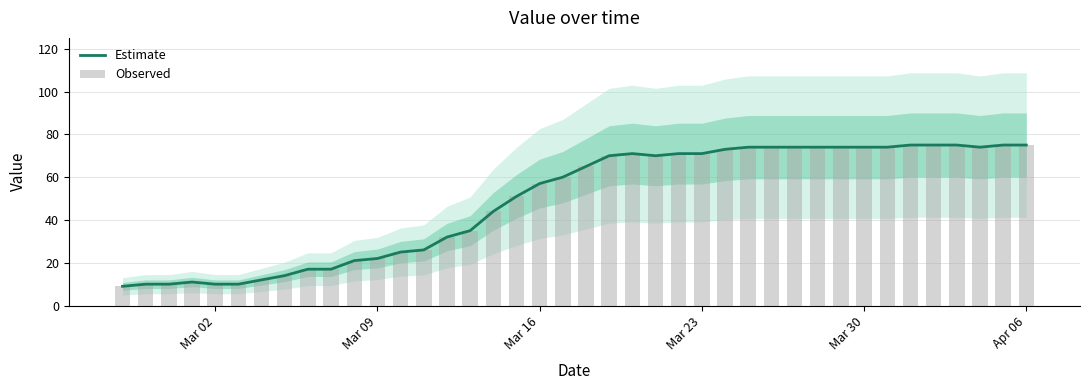

Reading right to left, what are all the values shown in this chart?

Estimate: 75	75	74	75	75	75	74	74	74	74	74	74	74	73	71	71	70	71	70	65	60	57	51	44	35	32	26	25	22	21	17	17	14	12	10	10	11	10	10	9
Observed: 75	75	74	75	75	75	74	74	74	74	74	74	74	73	71	71	70	71	70	65	60	57	51	44	35	32	26	25	22	21	17	17	14	12	10	10	11	10	10	9